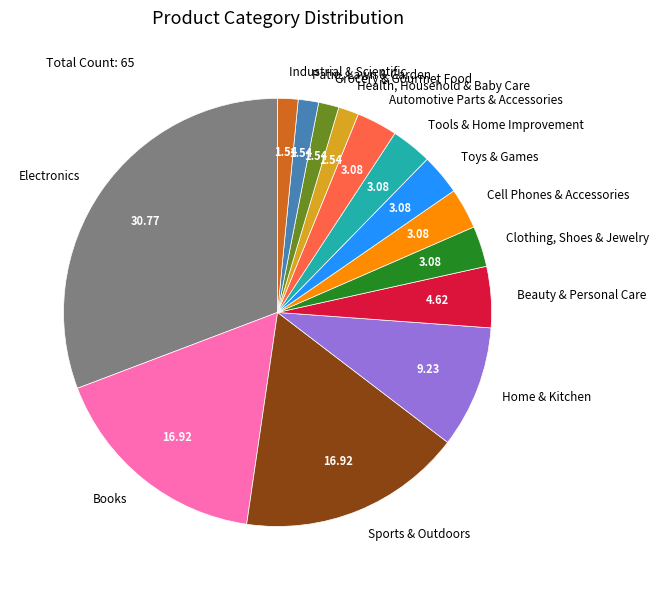

Approximately how many times larger is the value at Home & Kitchen compared to Cell Phones & Accessories?

3.0